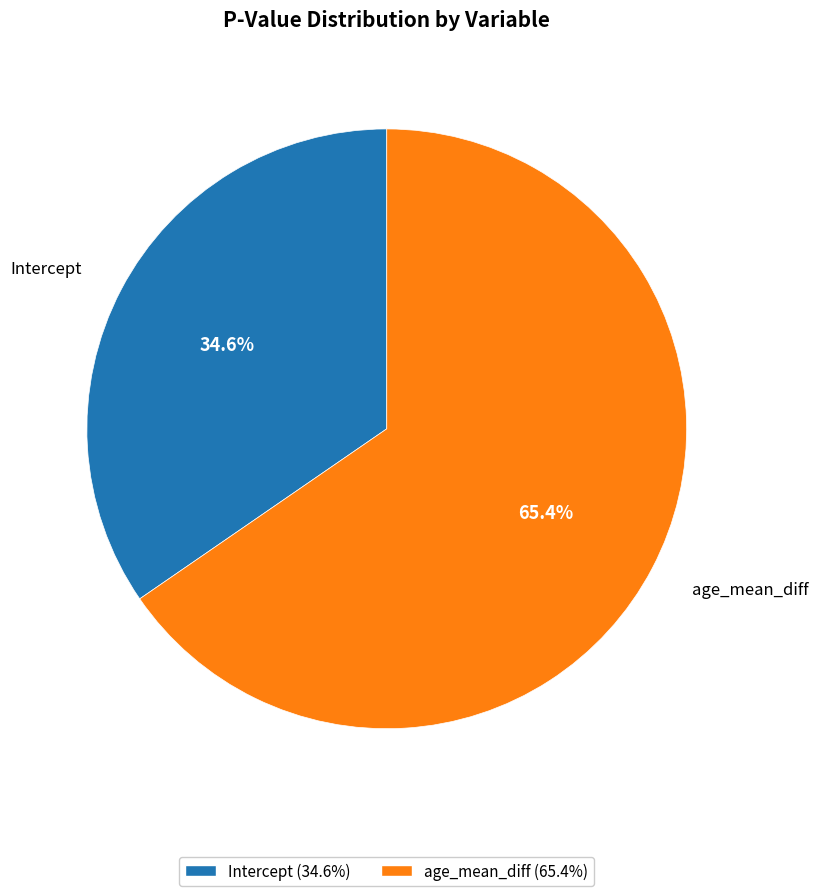

To the nearest percent, what portion does Intercept represent?

35%